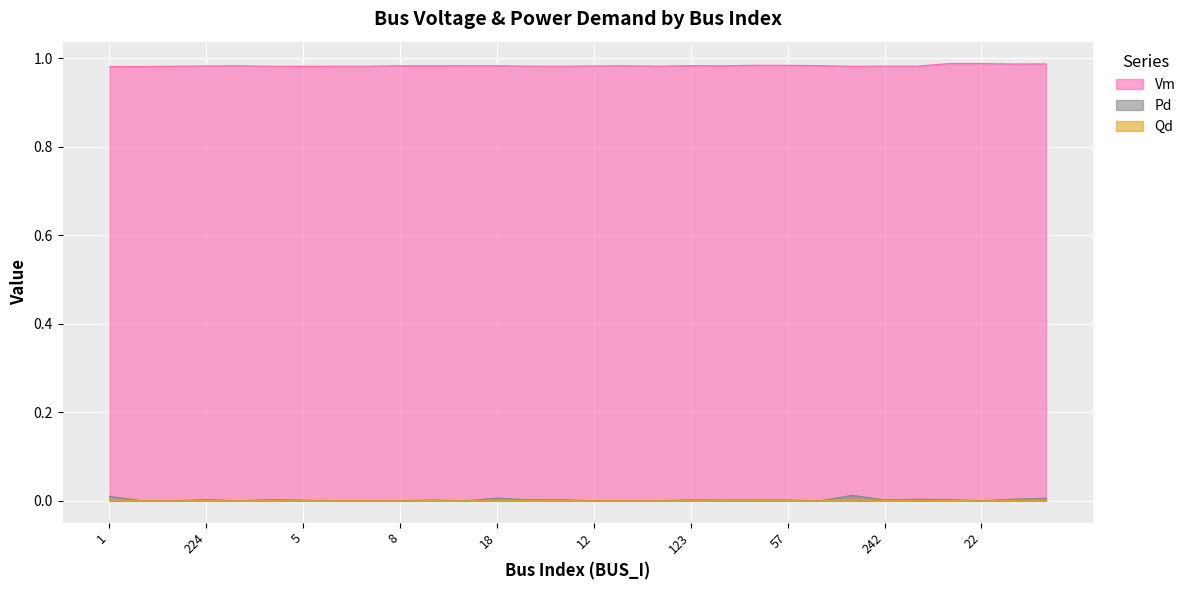

True or false: Qd has more than 2 points higher than both neighbors.

True